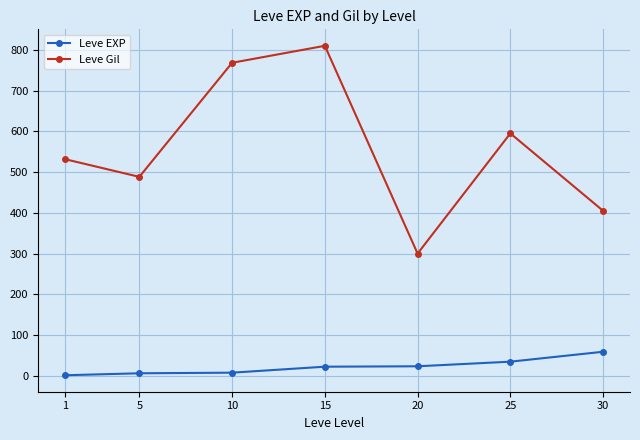

What is the value of the Leve Gil point at the 1st from the left?

531.7